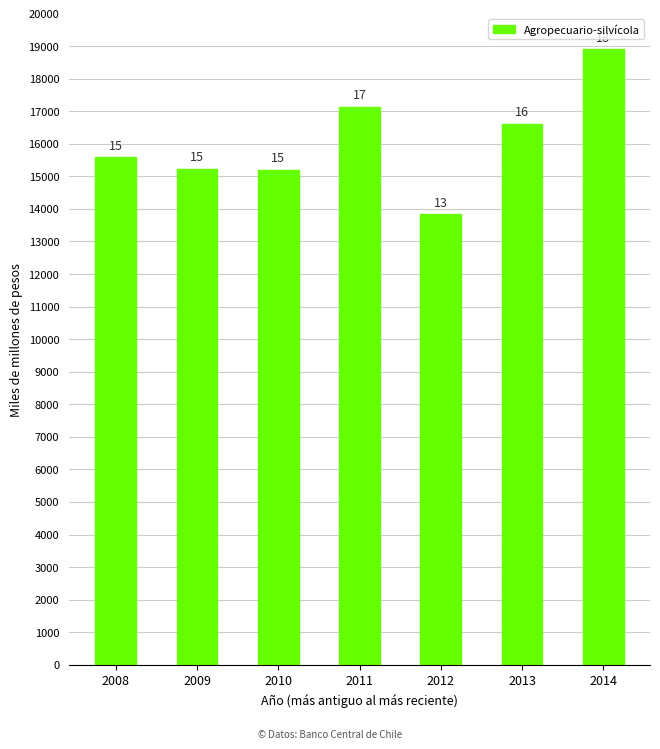

How many bars are there in total?

7